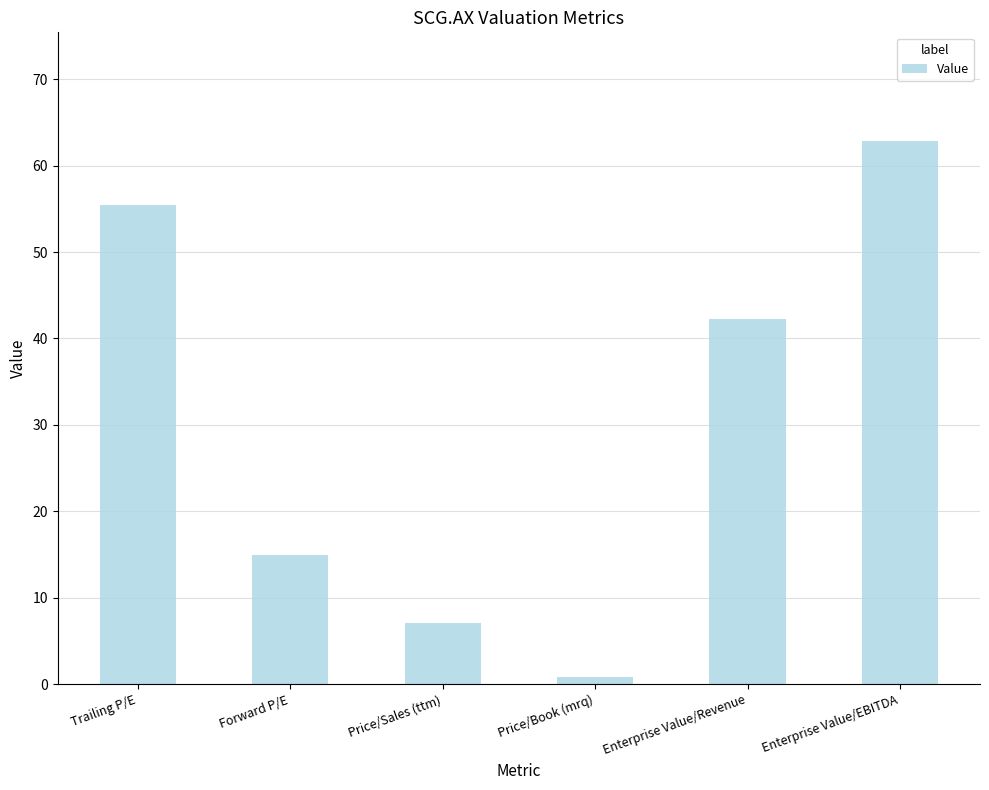

What is the maximum value shown in the chart?

62.9